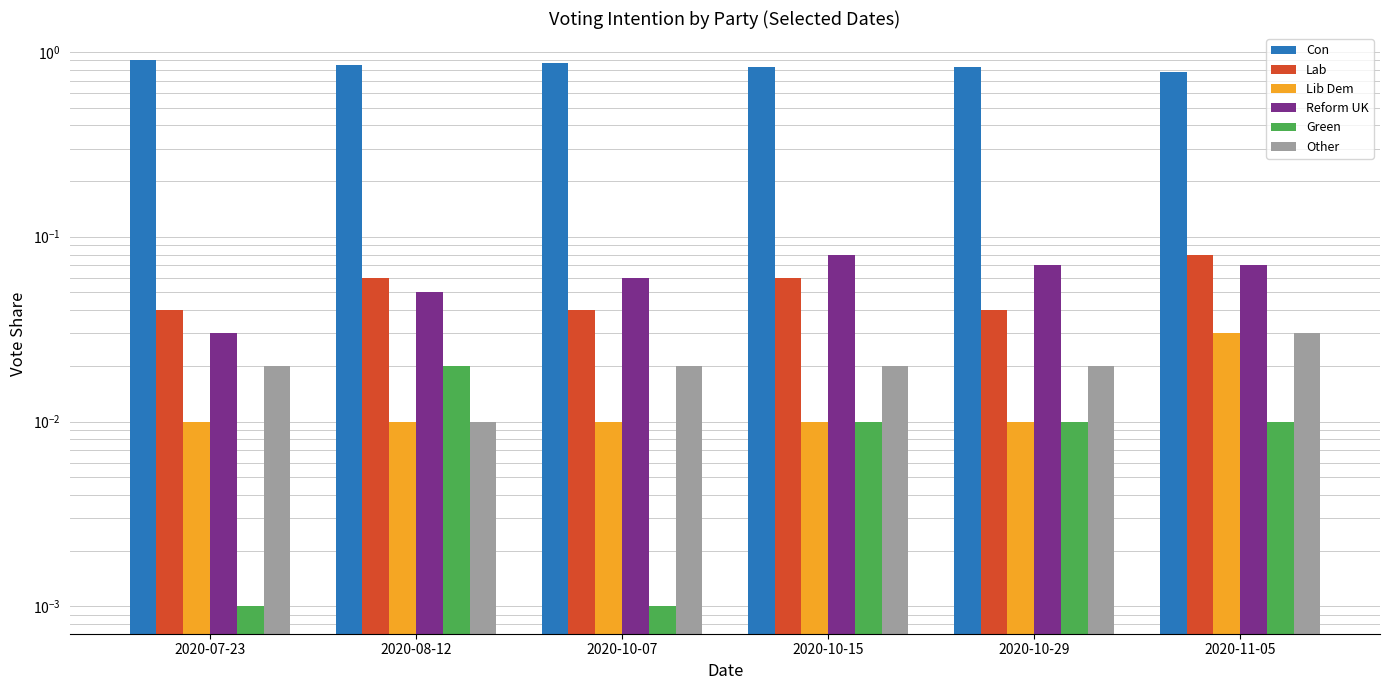

Which series has the largest total across all categories?

Con